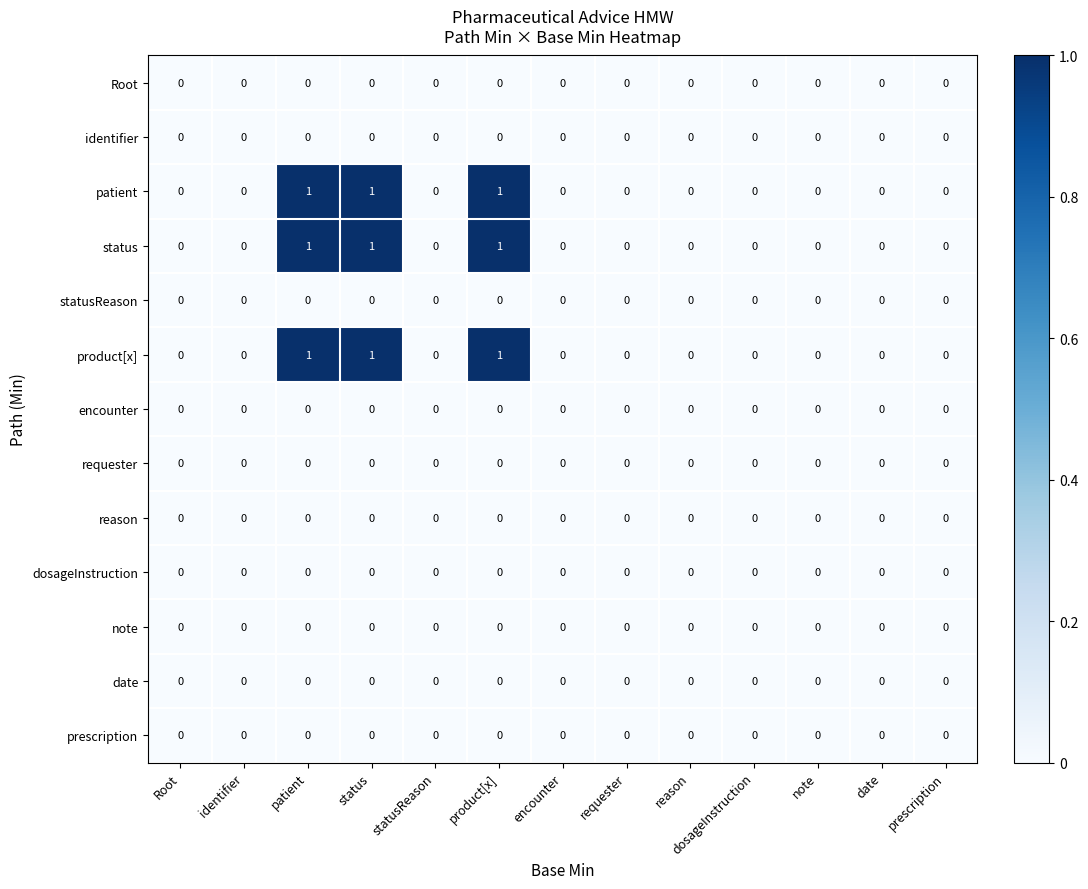

The value of requester at statusReason is 0. True or false?

True